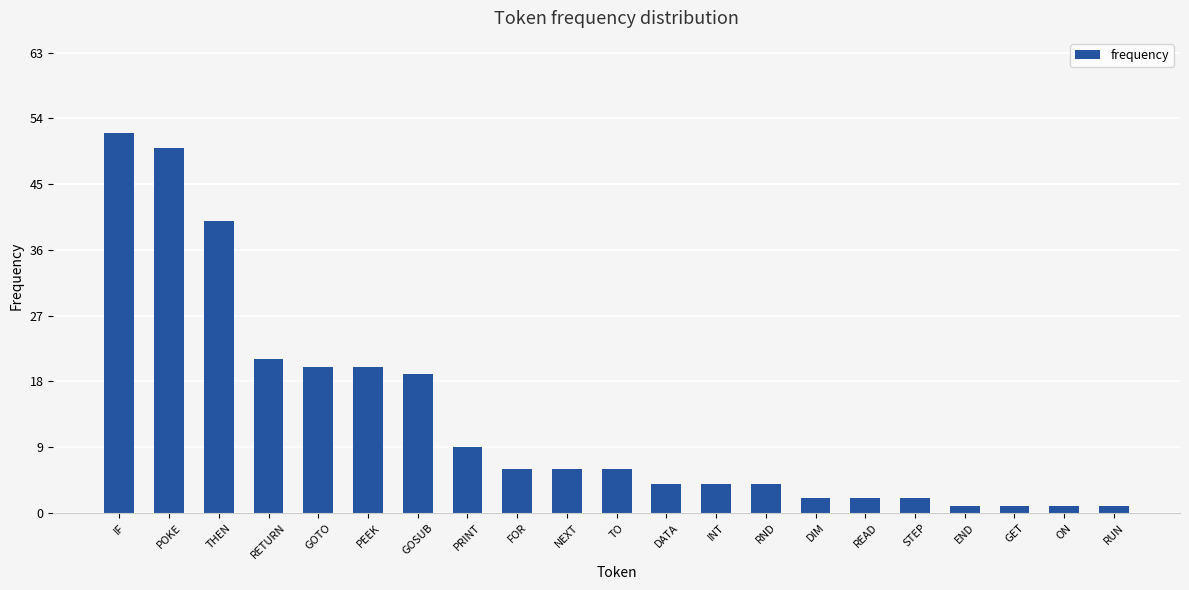

Does the chart contain stacked bars?

No